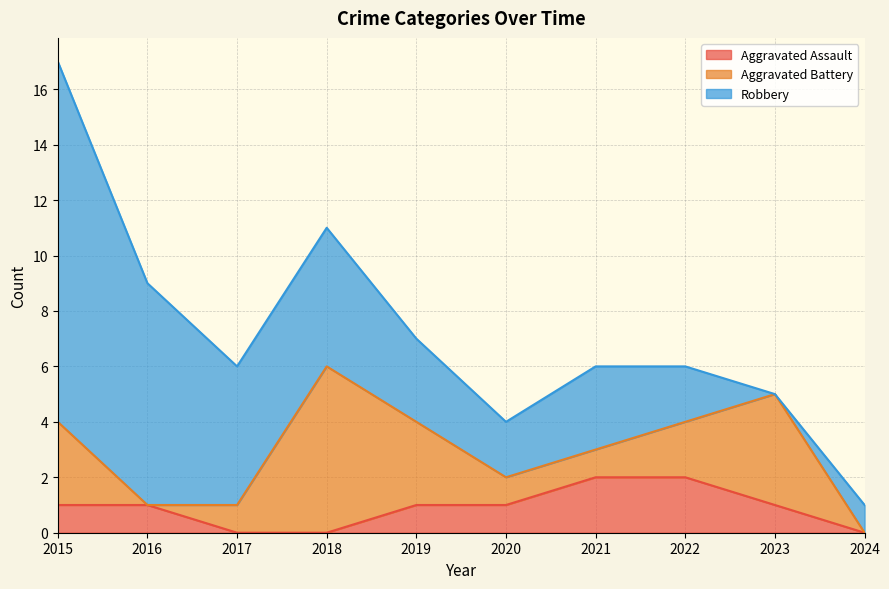

Count the number of data series in this chart.

3